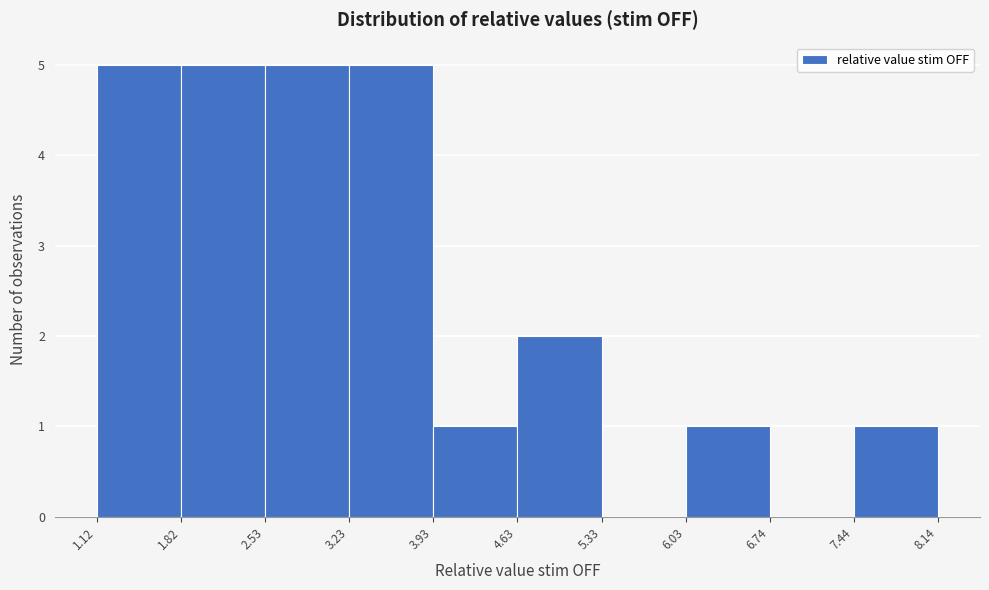

Reading left to right, list every bar in this chart as the range it spans on the x-axis followed by its height. The values are not printed on the chart, so give them approximately, as read against the axis.

1.12 to 1.82: 5
1.82 to 2.53: 5
2.53 to 3.23: 5
3.23 to 3.93: 5
3.93 to 4.63: 1
4.63 to 5.33: 2
5.33 to 6.03: 0
6.03 to 6.74: 1
6.74 to 7.44: 0
7.44 to 8.14: 1